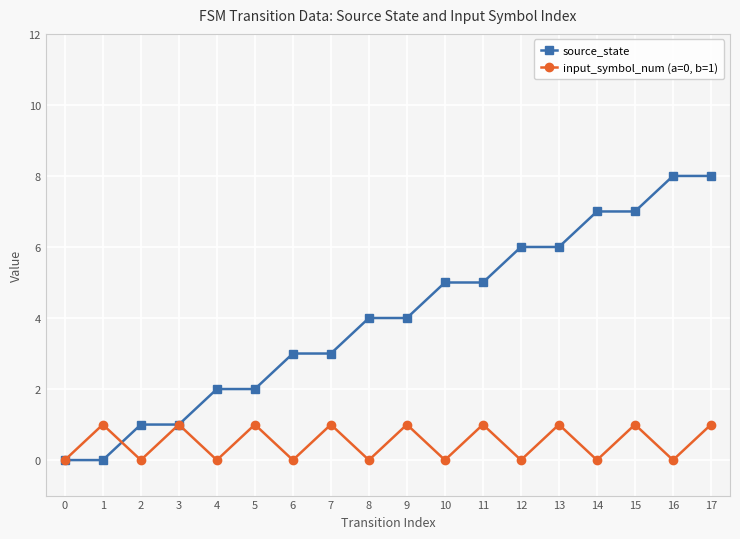

True or false: source_state has a value of 2 at 5.

True